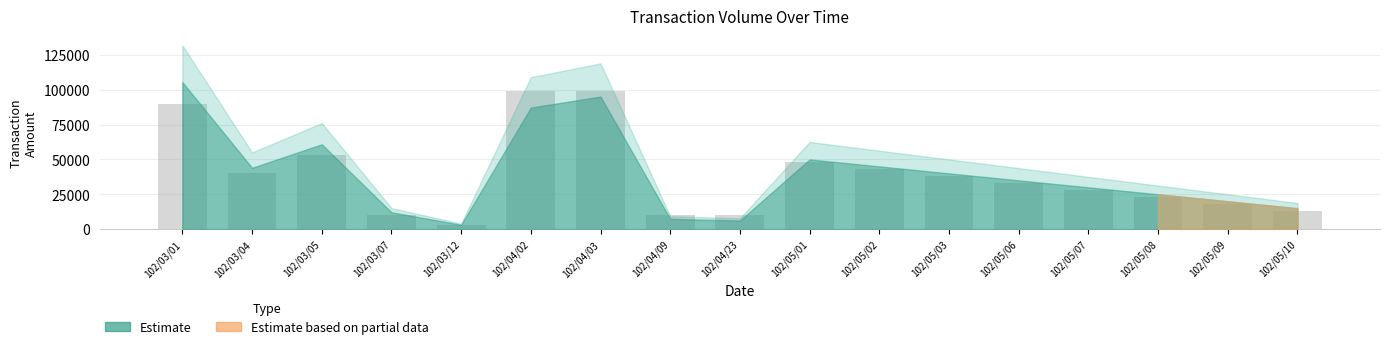

Read the value at 102/04/09.

10000